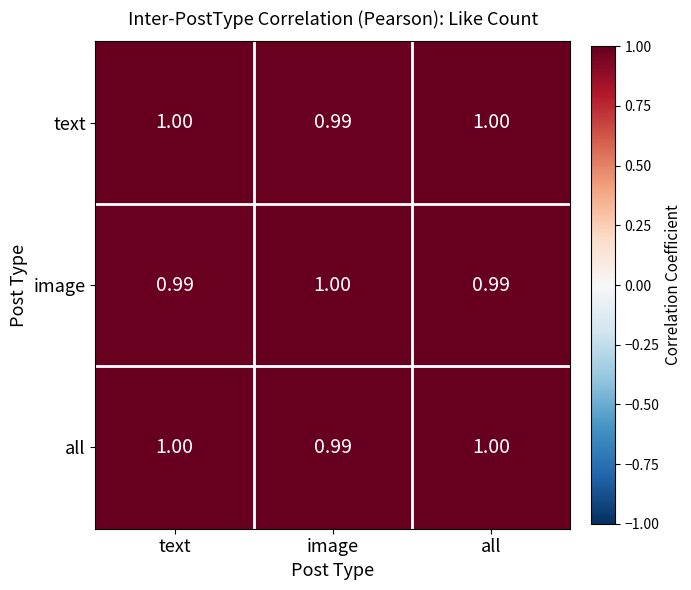

At which label is text closest to 0?

image